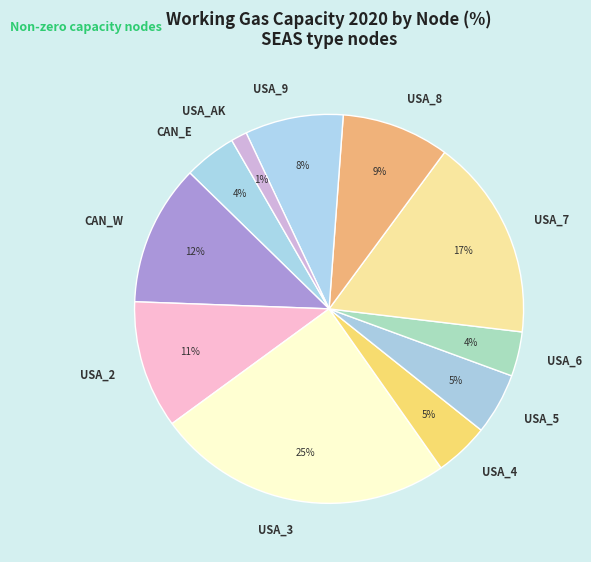

To the nearest percent, what is the difference between the USA_6 and USA_3 slice percentages?

21%